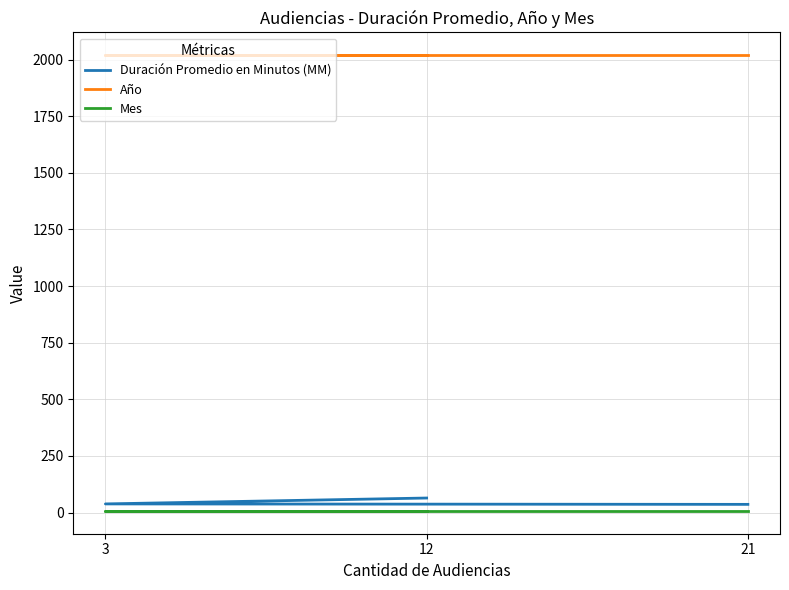

At which label is Duración Promedio en Minutos (MM) closest to 50?

3